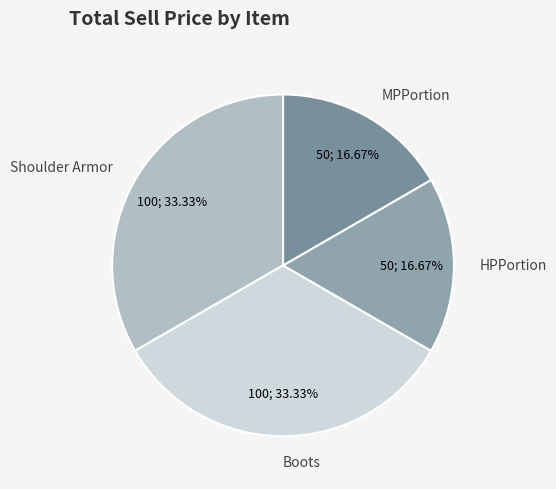

How much of the chart is everything except MPPortion?

83.3%